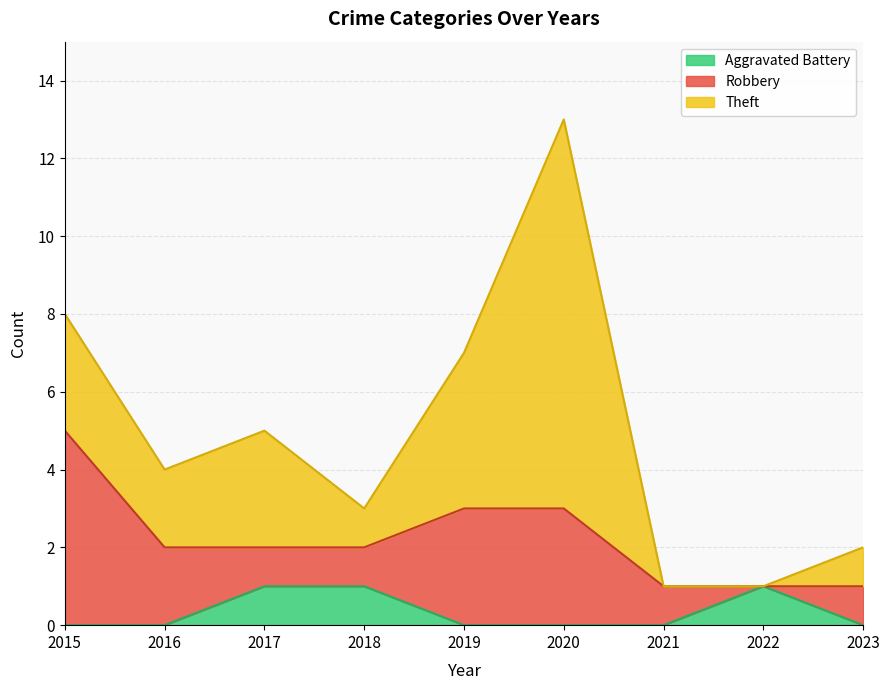

How many intersections are there between Robbery and Aggravated Battery?

2